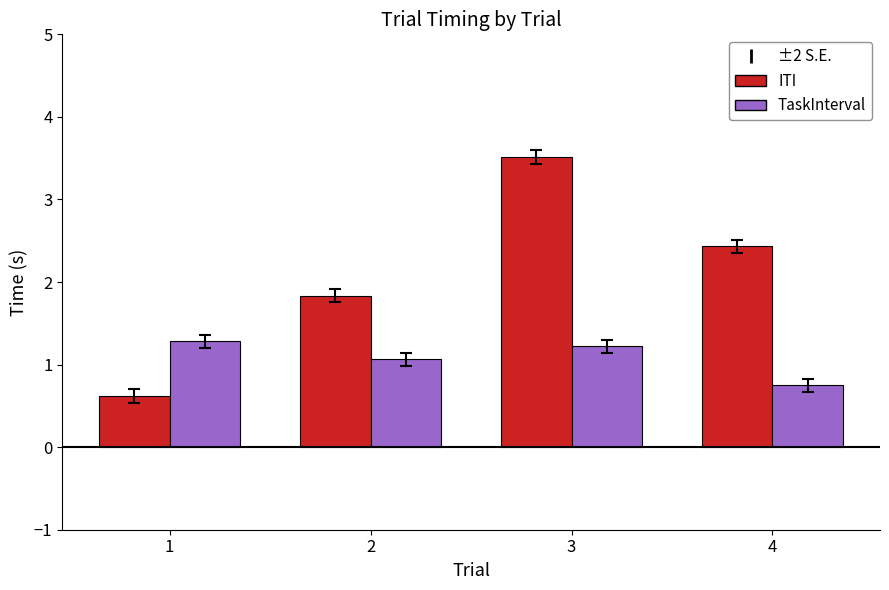

What is the sum of all ITI values?

8.4